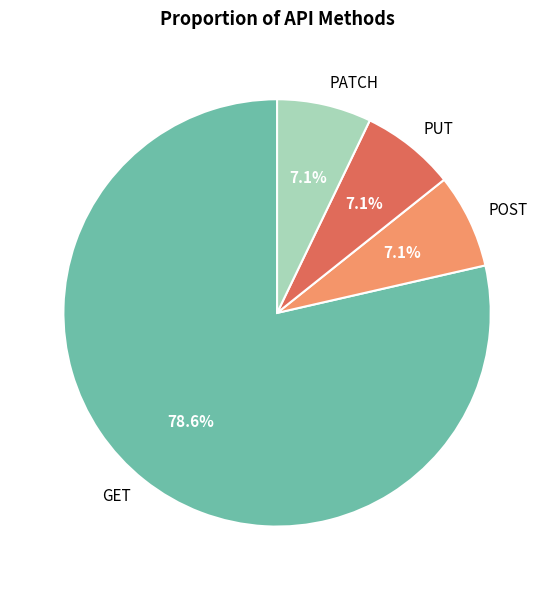

Combined, do PUT and GET account for over 50%?

Yes